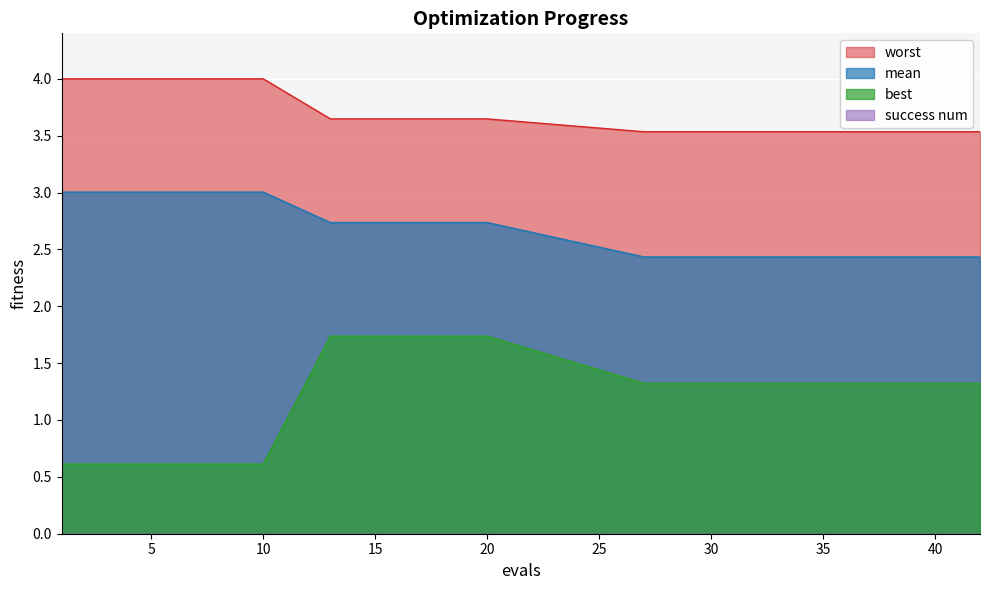

Is it true that best equals 0.1 at 10?

False